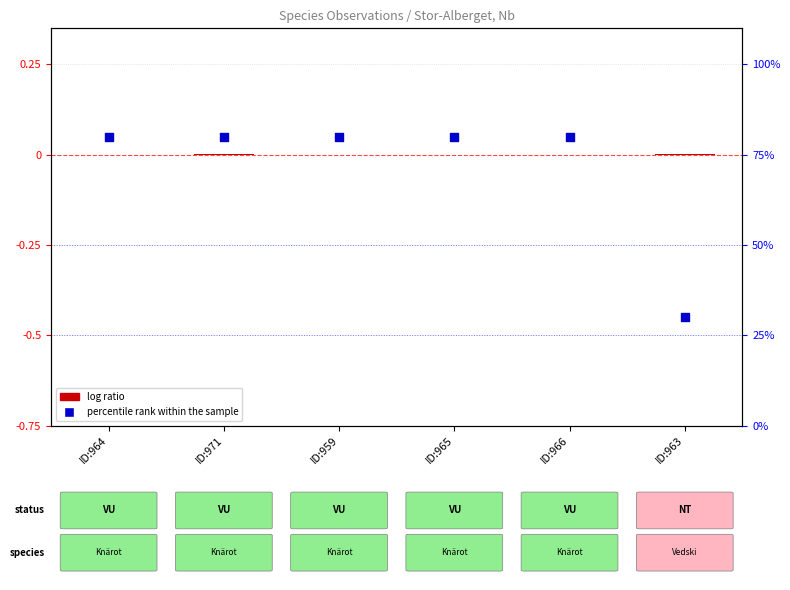

Which series has the widest spread of Y values?

percentile rank within the sample